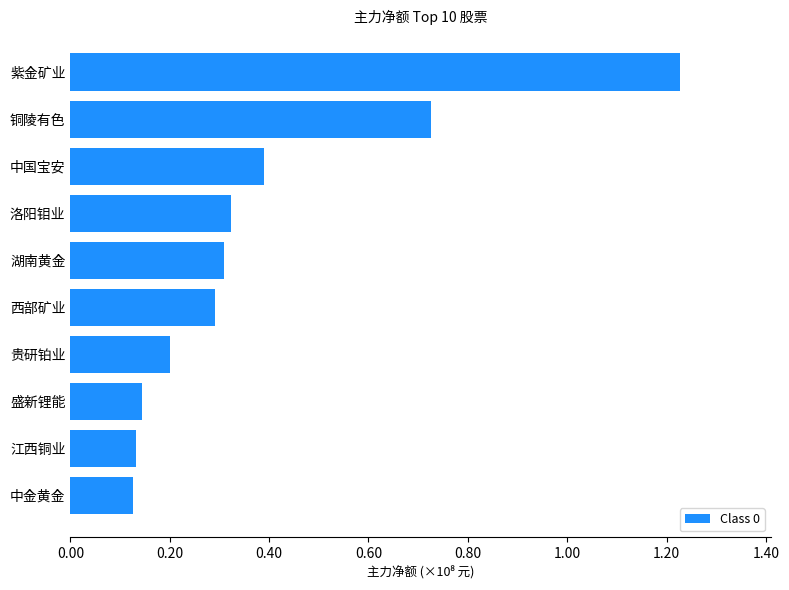

Does the chart contain any negative values?

No